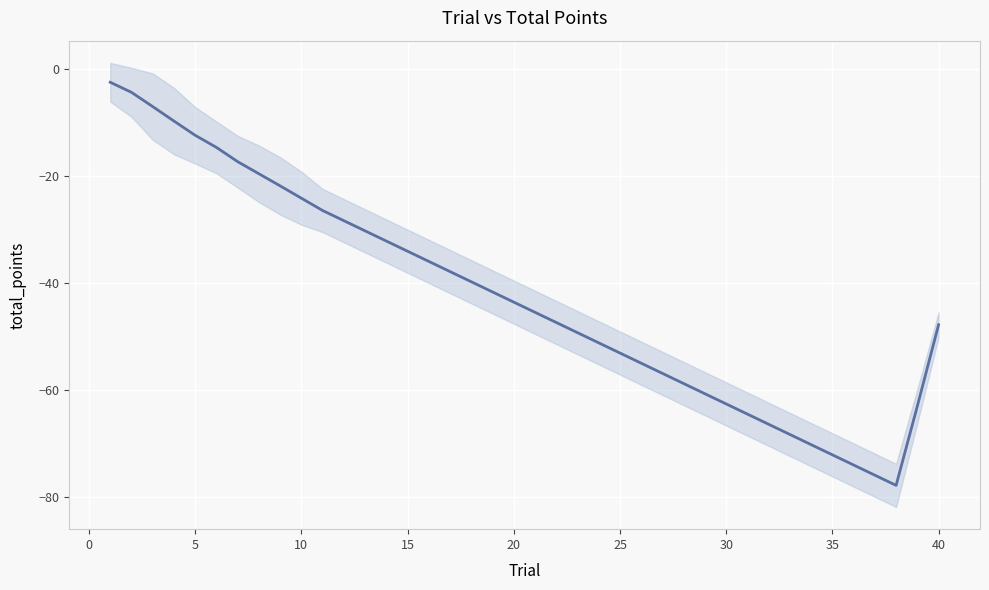

What is the difference between the maximum and minimum values?

75.2